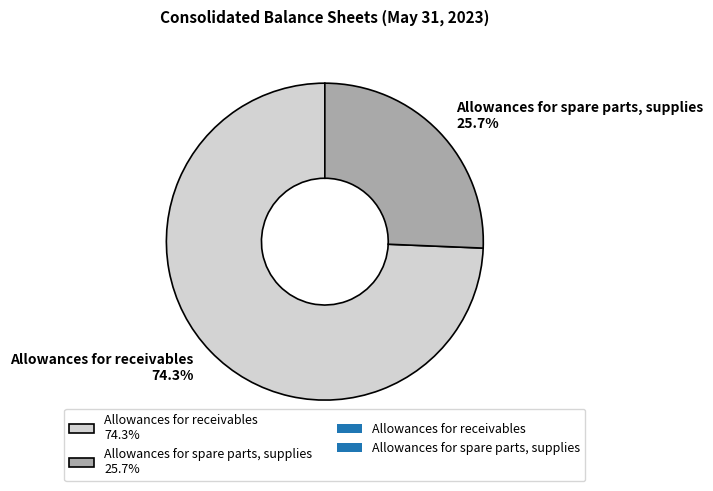

Which has a higher value, Allowances for receivables or Allowances for spare parts, supplies?

Allowances for receivables